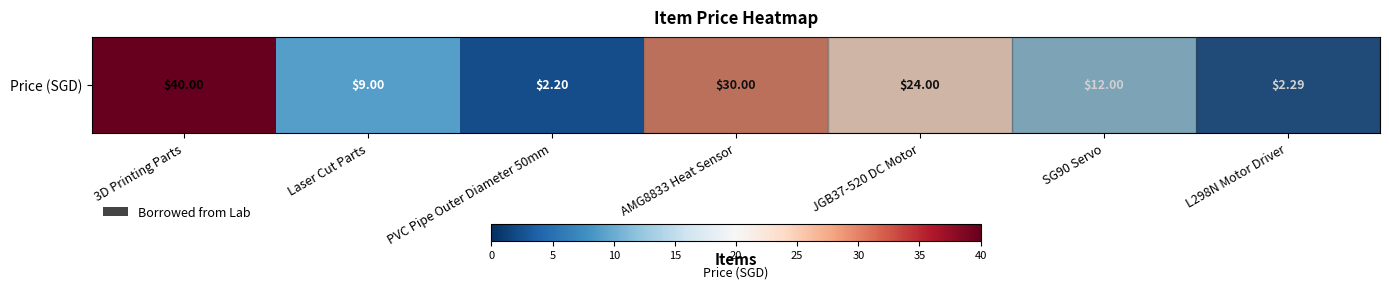

Where does the data first go above 12?

3D Printing Parts